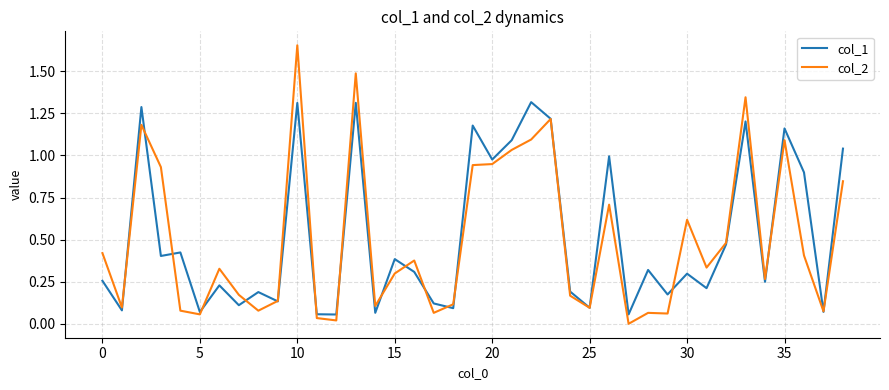

In col_1, how many points are lower than both neighbors (excluding endpoints)?

15